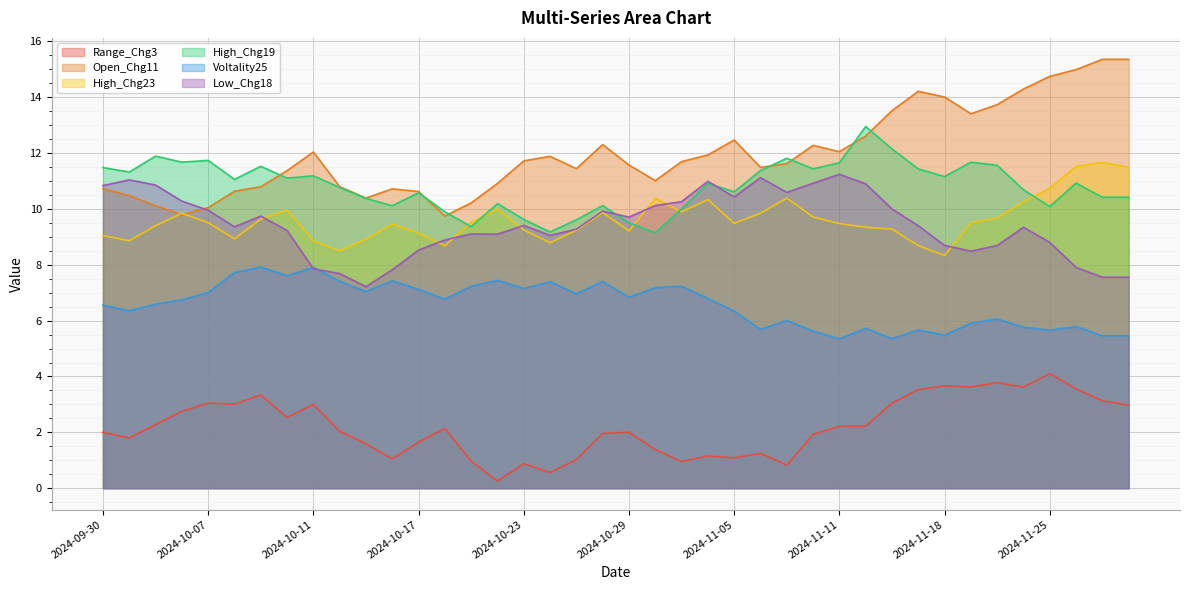

Where is the first local minimum for High_Chg23?

2024-10-01